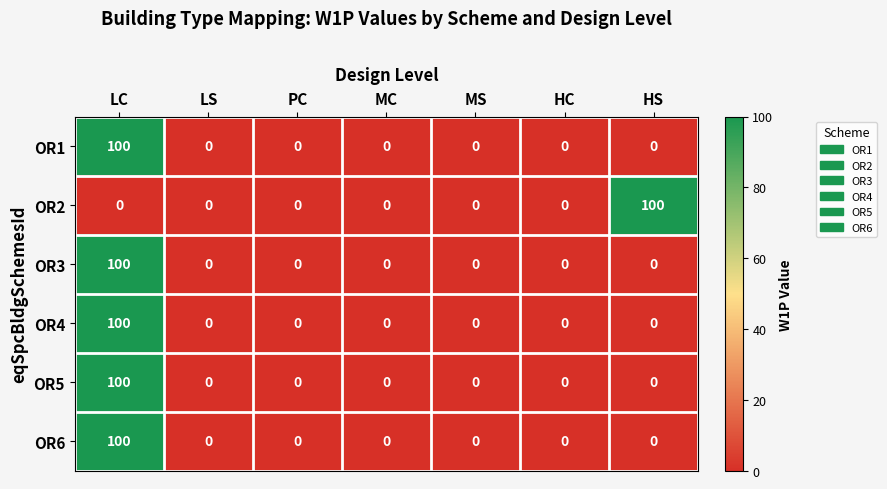

Is the value of OR1 at MS greater than the value of OR6 at LC?

No